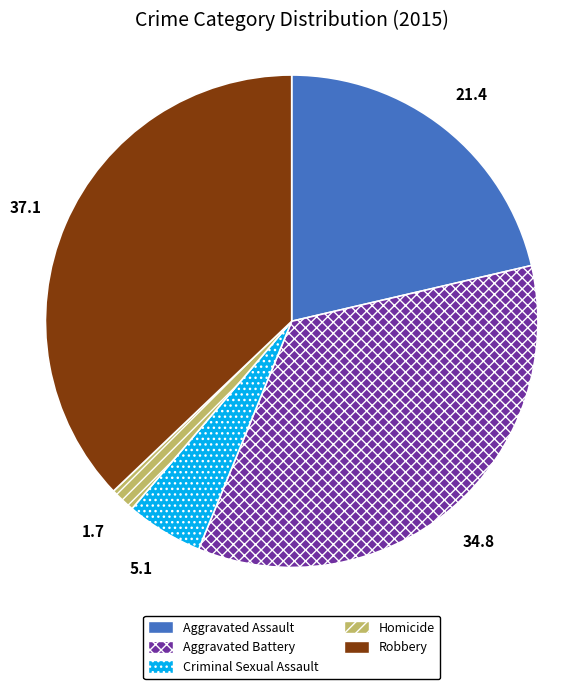

Do Aggravated Assault and Homicide together represent more than half of the pie?

No